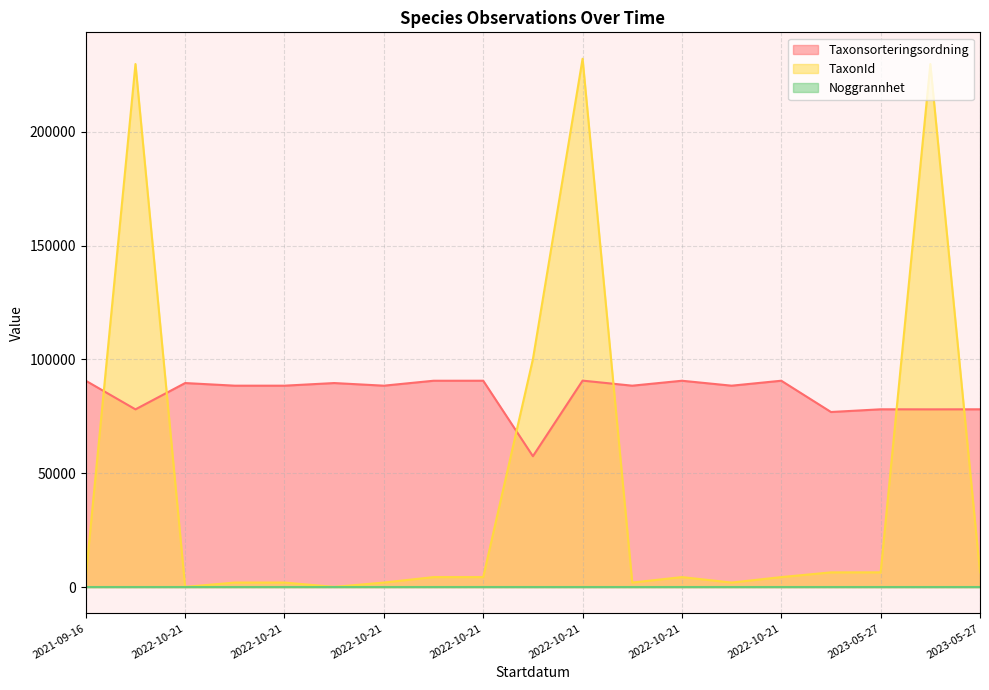

At 2022-10-21, list the series in order from smallest to largest.

Noggrannhet, Taxonsorteringsordning, TaxonId